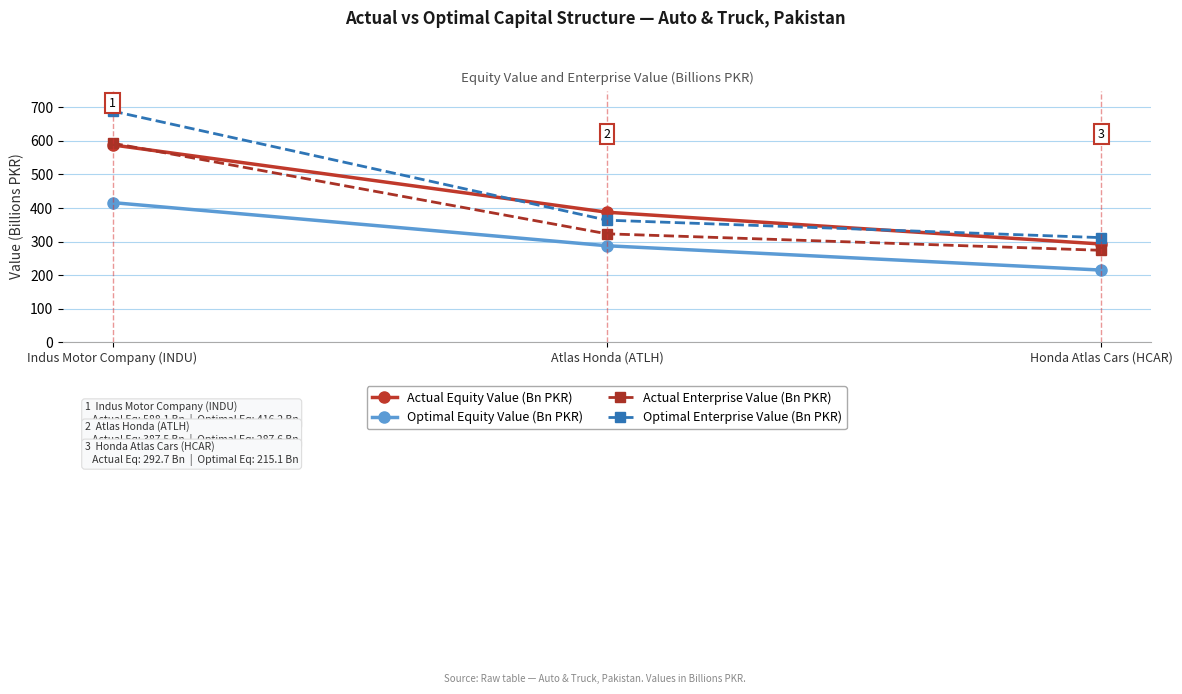

What is the average value of the Actual Equity Value (Bn PKR) series?

422.8